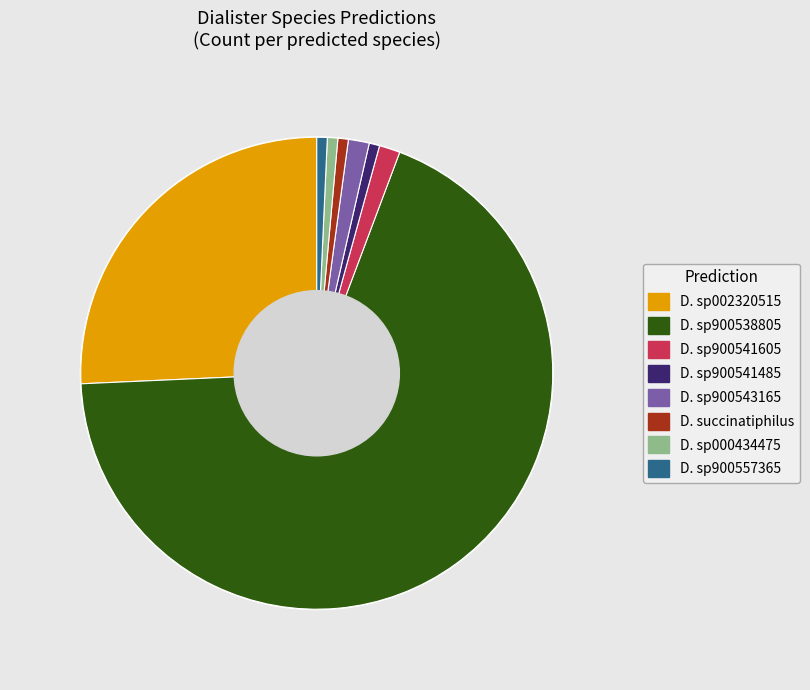

Is there a majority slice in this chart?

Yes